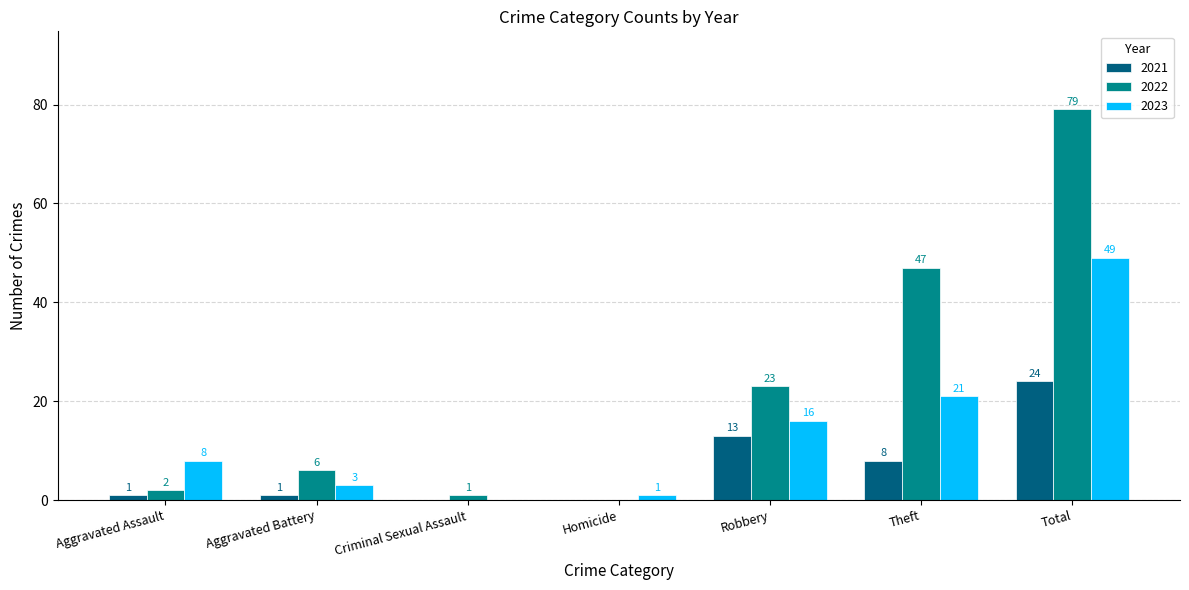

Reading left to right, list all the values displayed in this chart.

2021: 1	1	0	0	13	8	24
2022: 2	6	1	0	23	47	79
2023: 8	3	0	1	16	21	49